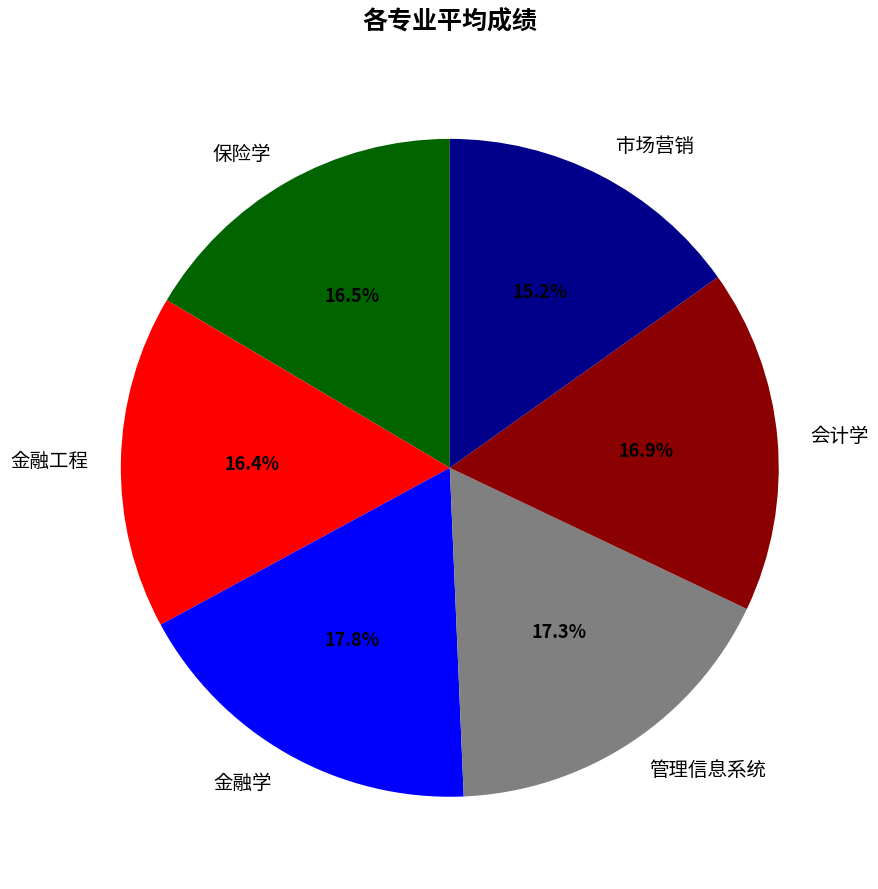

To the nearest percent, what is the combined percentage of 管理信息系统 and 市场营销?

32%